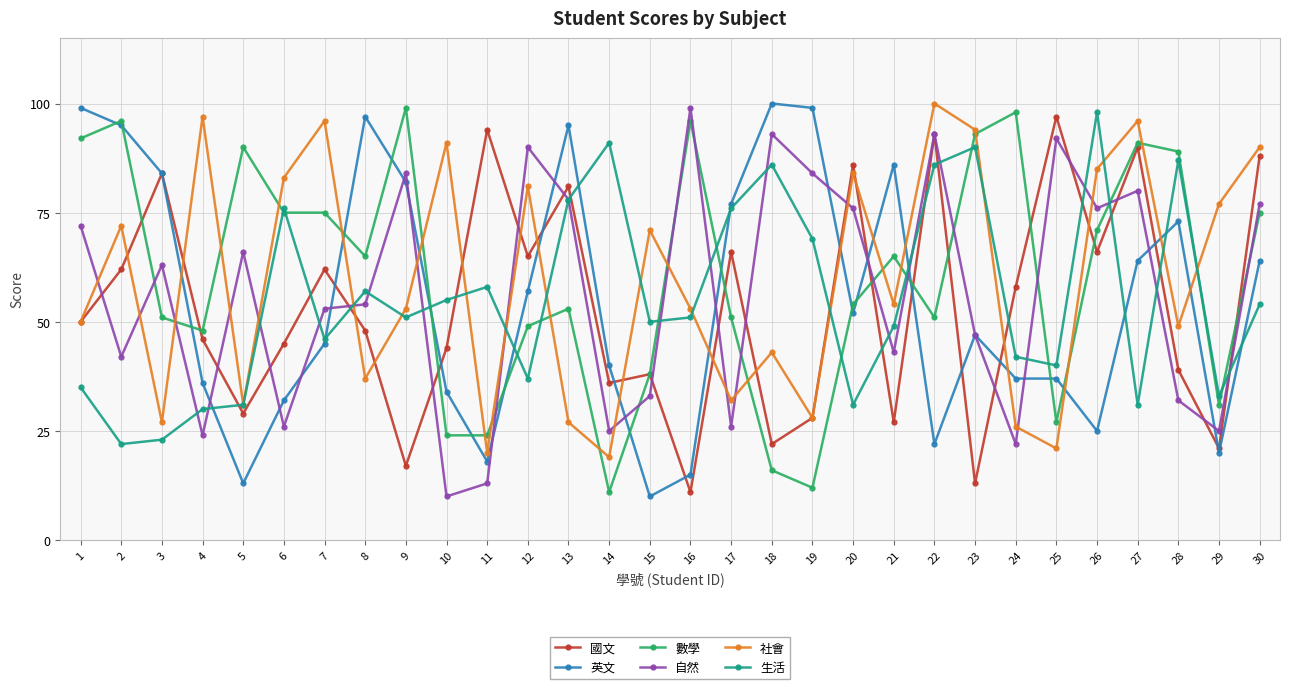

Which series changed the most between 22 and 24?

社會